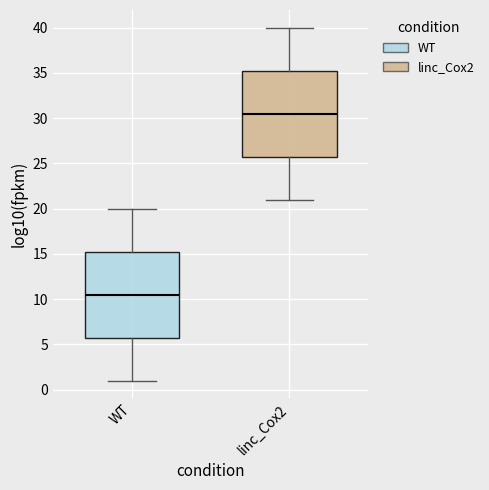

Reading left to right, read every box against the y-axis: the position of its median line, the range the box covers, and the ends of its whiskers. The values are not printed on the chart, so give them approximately, as read against the axis.

WT: median 10.5, box 6.0 to 15.5, whiskers 1.0 to 20.0
linc_Cox2: median 30.5, box 26.0 to 35.5, whiskers 21.0 to 40.0